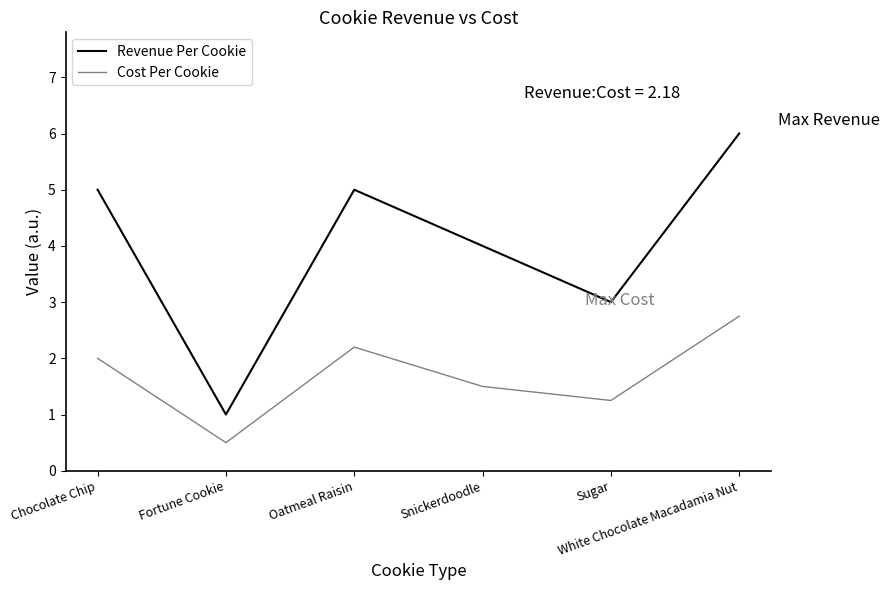

What is the sum of the Cost Per Cookie values at Fortune Cookie and Sugar?

1.8